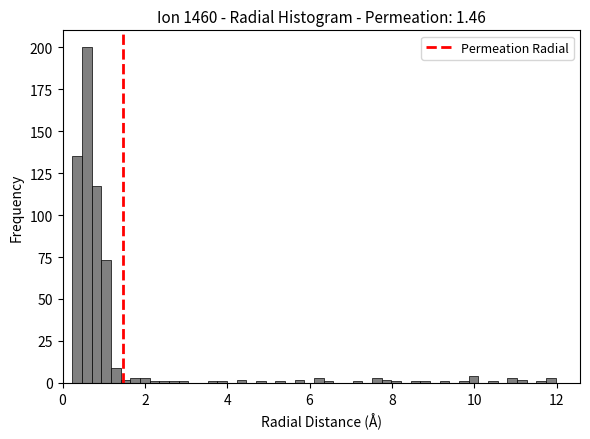

Around what value on the x-axis is the tallest bar? Give the approximate position of its centre, as read against the axis.

0.6